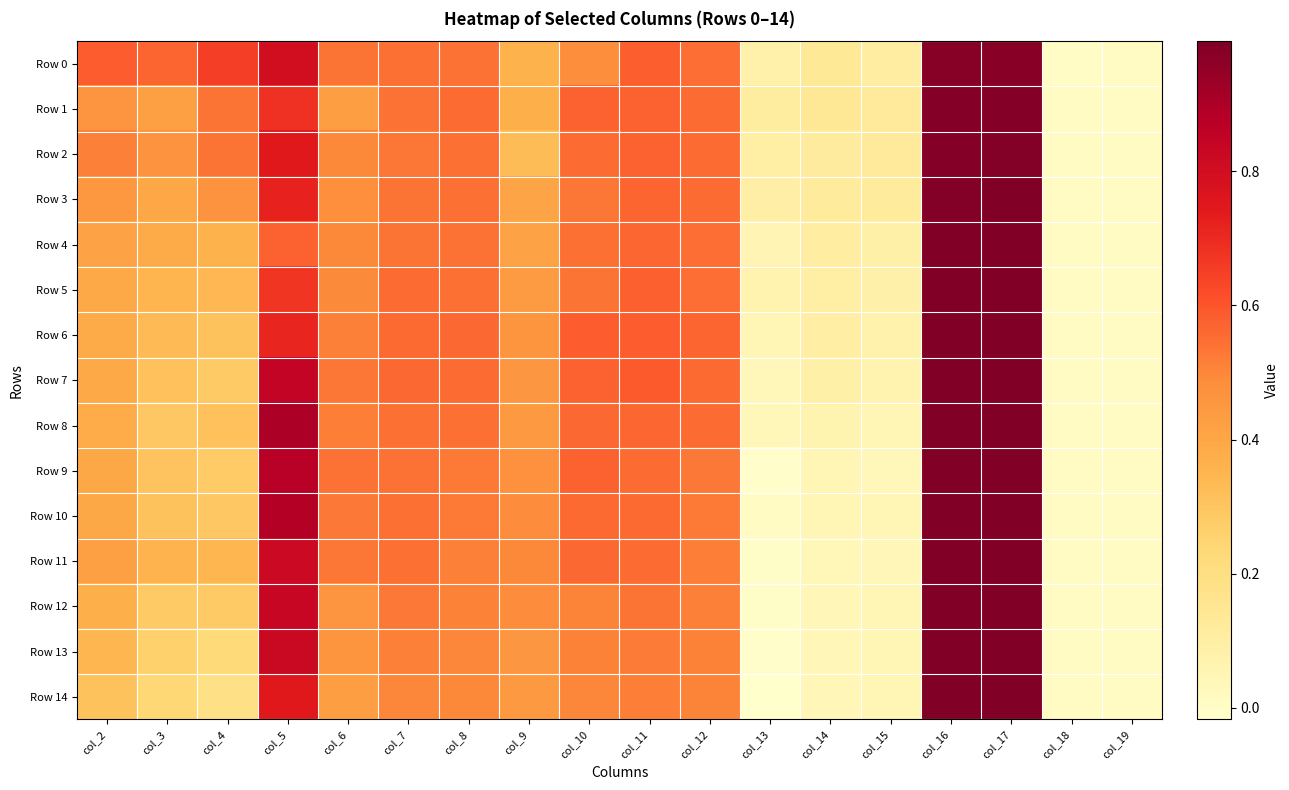

At col_17, list the series in order from largest to smallest.

Row 14, Row 13, Row 12, Row 11, Row 10, Row 9, Row 8, Row 7, Row 6, Row 5, Row 4, Row 3, Row 2, Row 1, Row 0